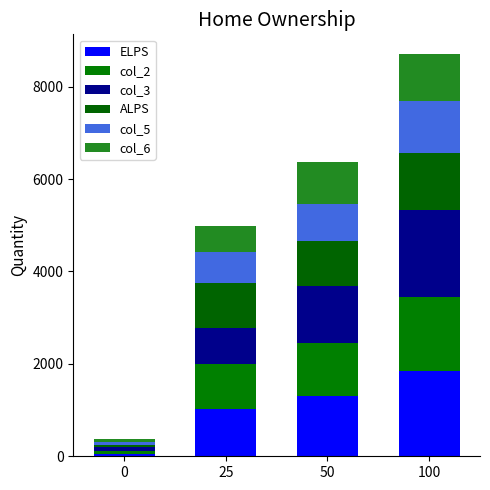

What is the sum of the ELPS values at 50 and 100?

3141.6